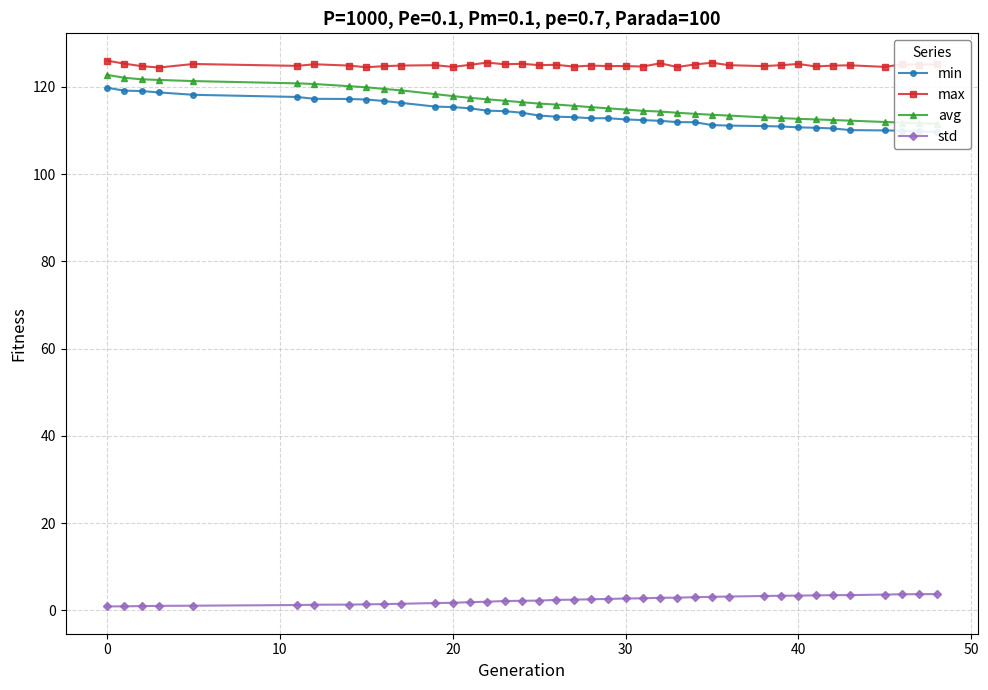

True or false: std and max cross at least once.

False